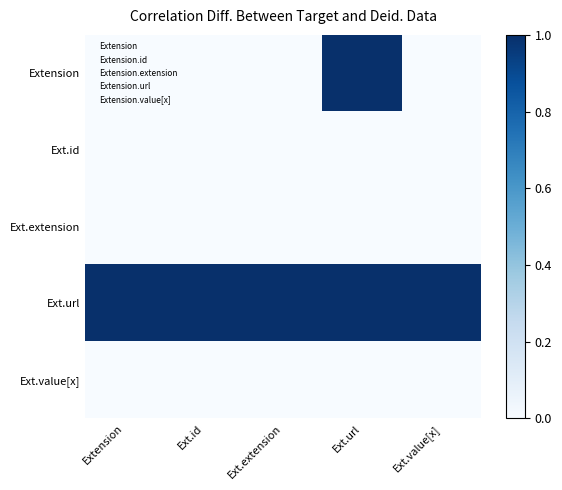

Which series has the largest total across all categories?

Ext.url